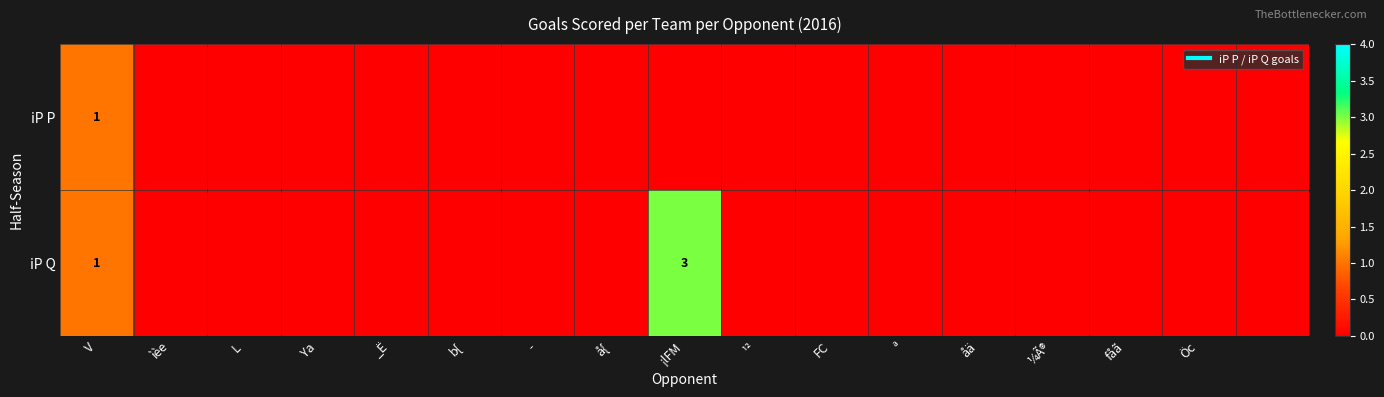

Between å{ and Öc, which series saw the biggest shift?

iP P